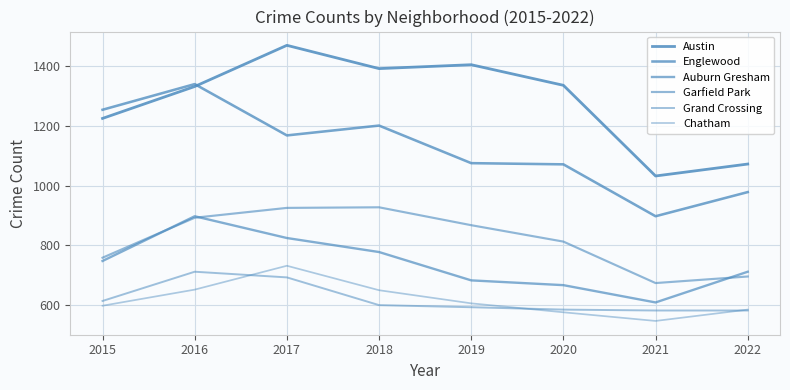

True or false: Chatham and Garfield Park intersect in this chart.

False